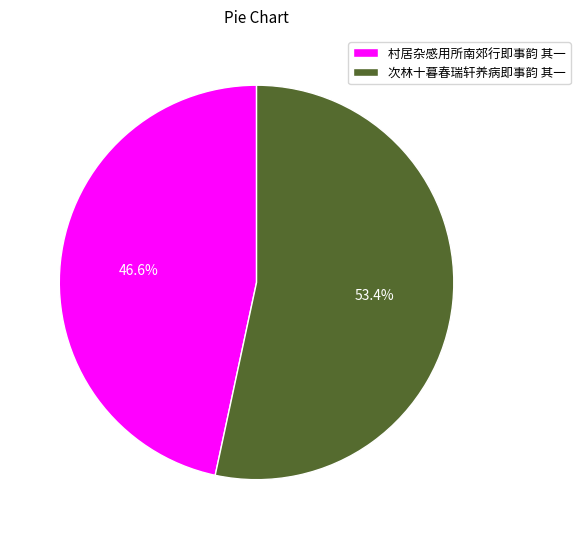

Is 次林十暮春瑞轩养病即事韵 其一 the majority of the pie?

Yes